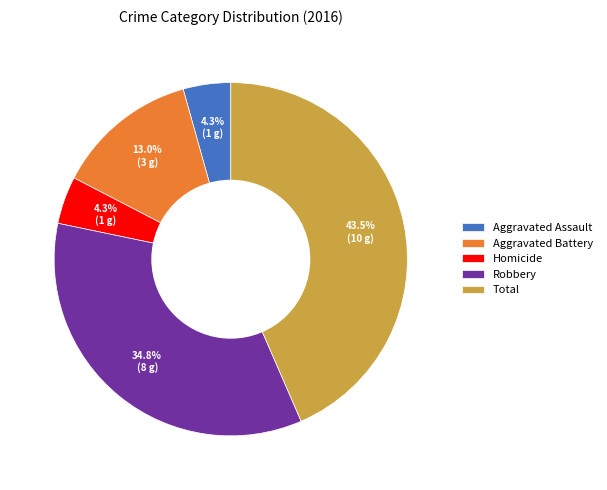

How many slices are in this pie chart?

5